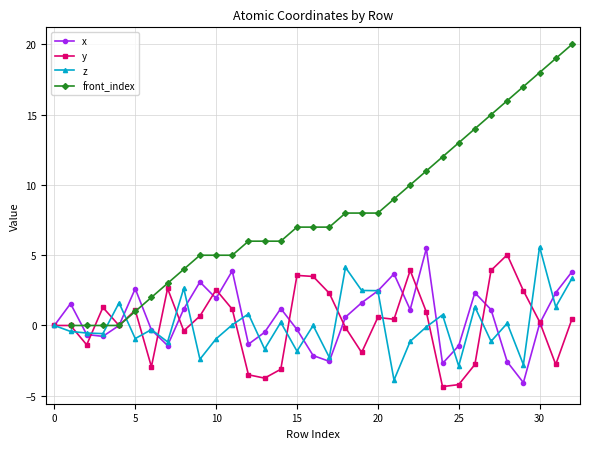

How many interior local peaks does the x series have?

8